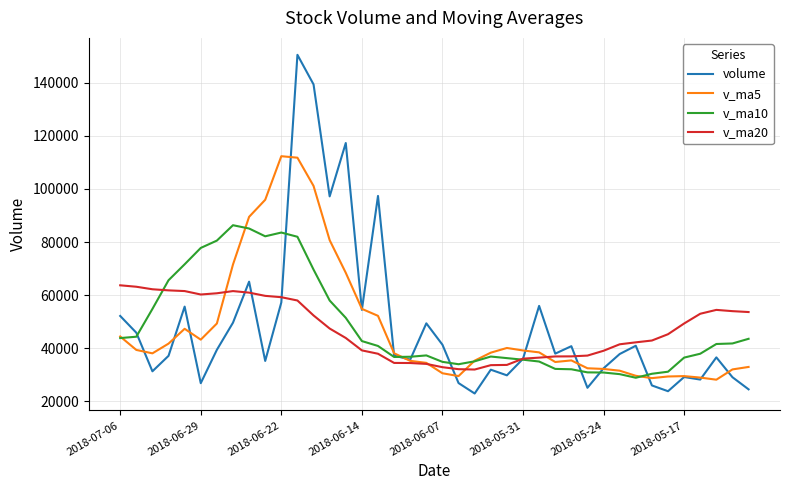

List the series in order of their peak value, lowest first.

v_ma20, v_ma10, v_ma5, volume